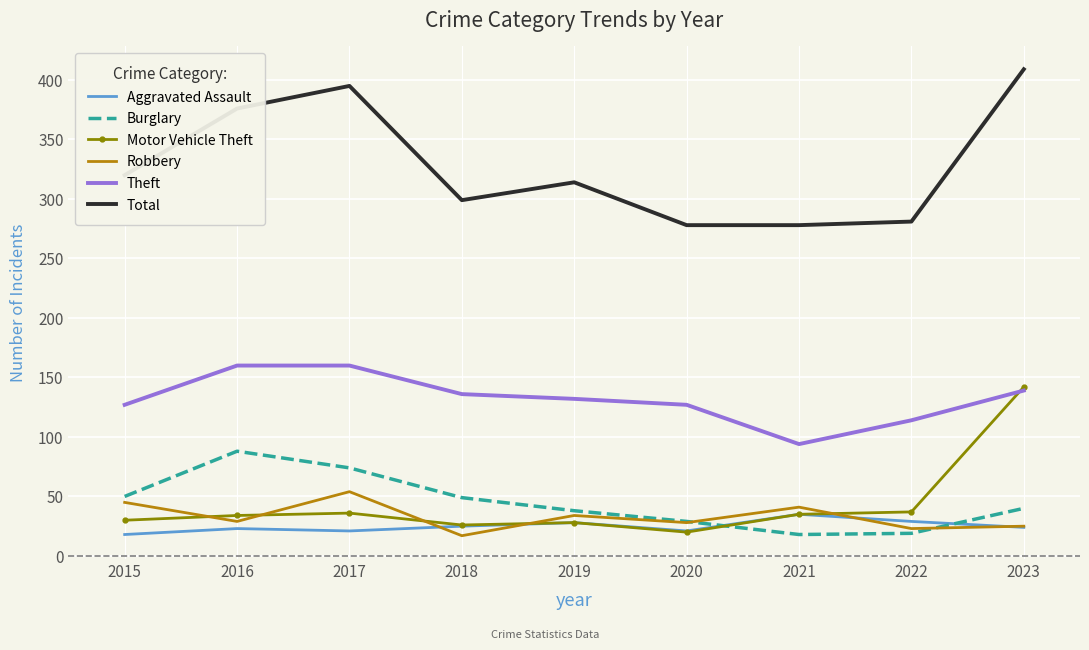

List the series in order of their peak value, lowest first.

Aggravated Assault, Robbery, Burglary, Motor Vehicle Theft, Theft, Total